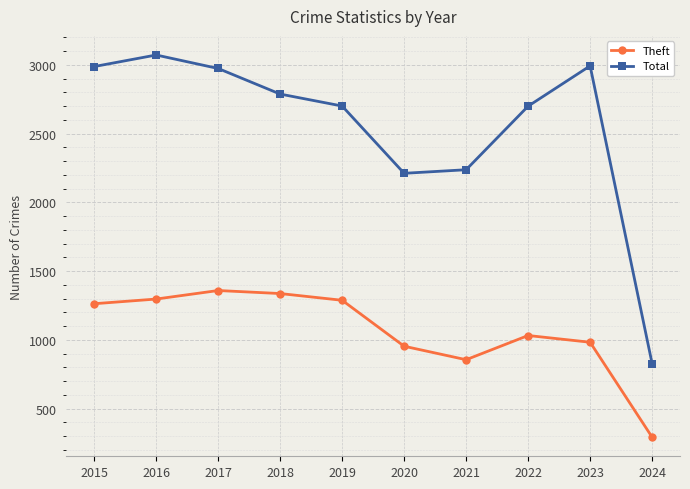

True or false: Total and Theft intersect in this chart.

False